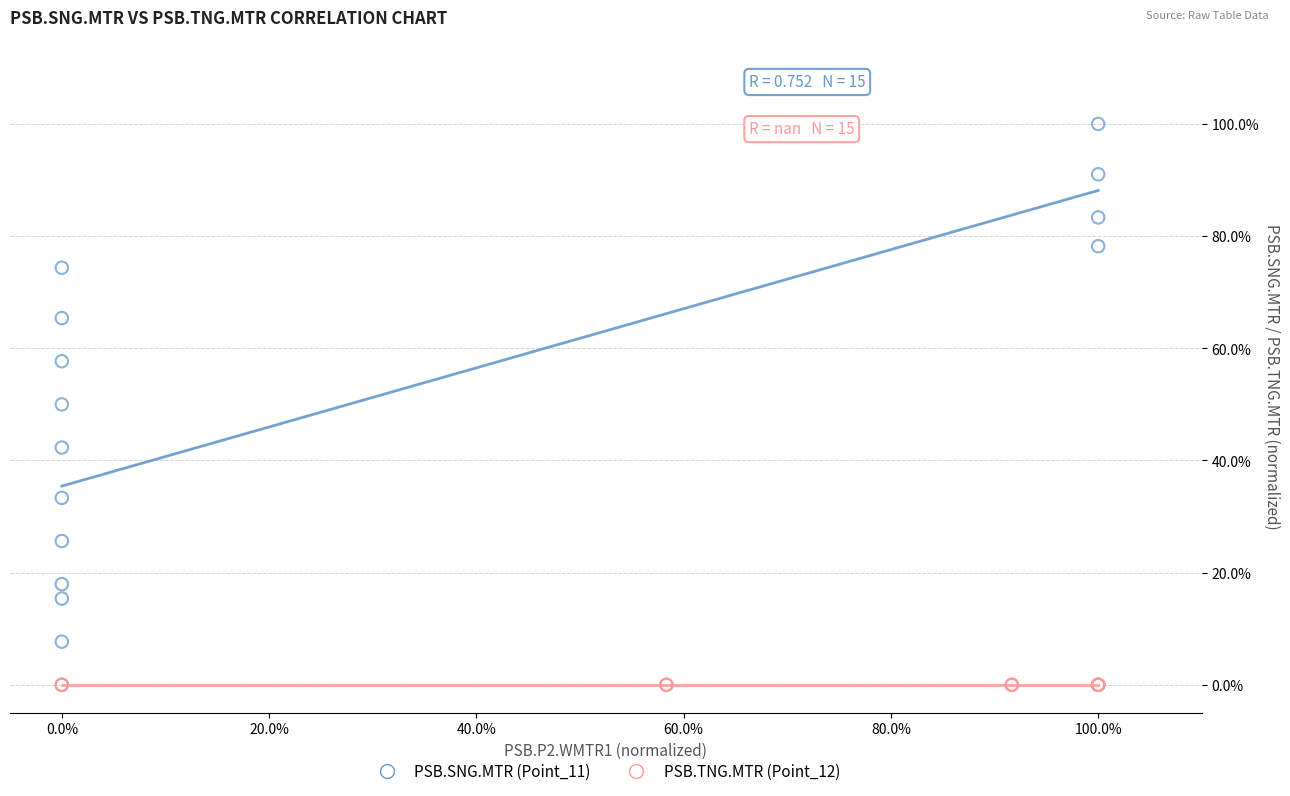

What are all the series names shown in the legend?

PSB.SNG.MTR (Point_11), PSB.TNG.MTR (Point_12)